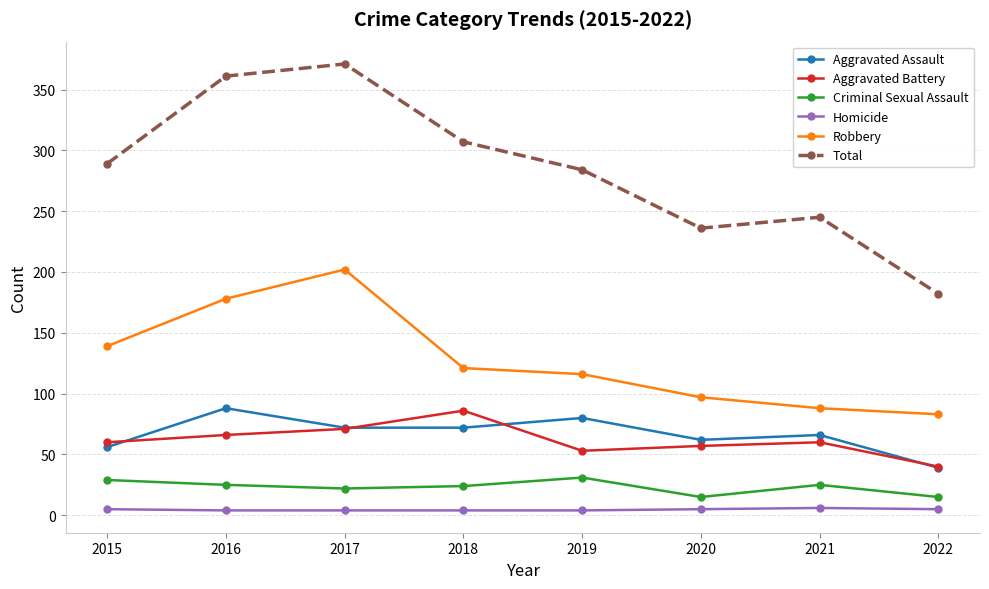

At how many categories does at least one series exceed 129?

8